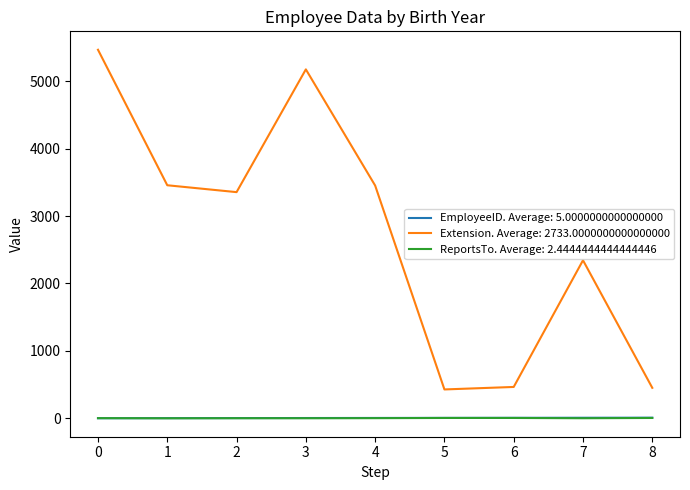

True or false: Extension. Average: 2733.0000000000000000 and EmployeeID. Average: 5.0000000000000000 intersect in this chart.

False